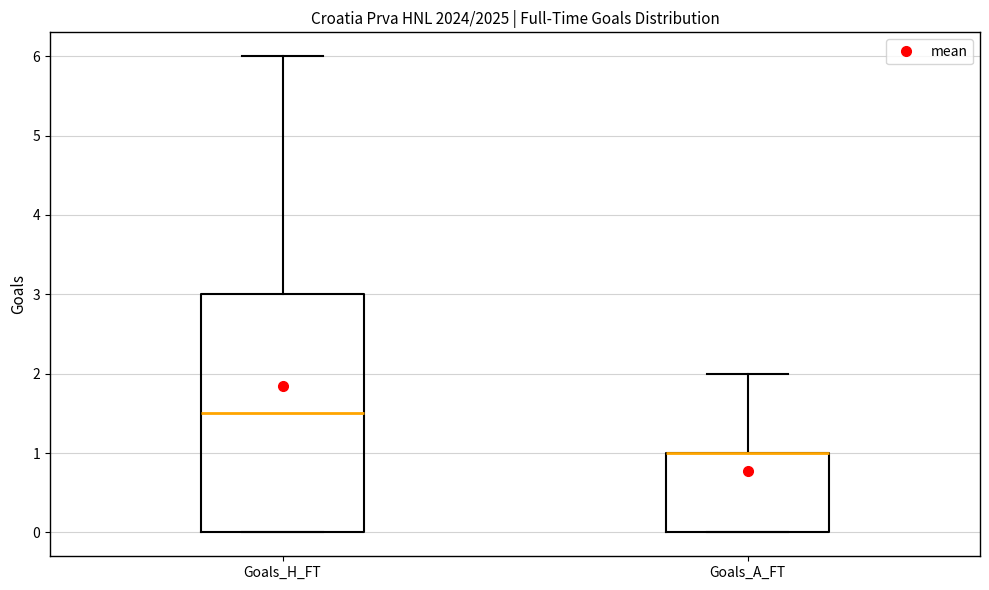

Where does the median line of the box for Goals_H_FT sit on the y-axis? The values are not printed on the chart, so give them approximately, as read against the axis.

1.5